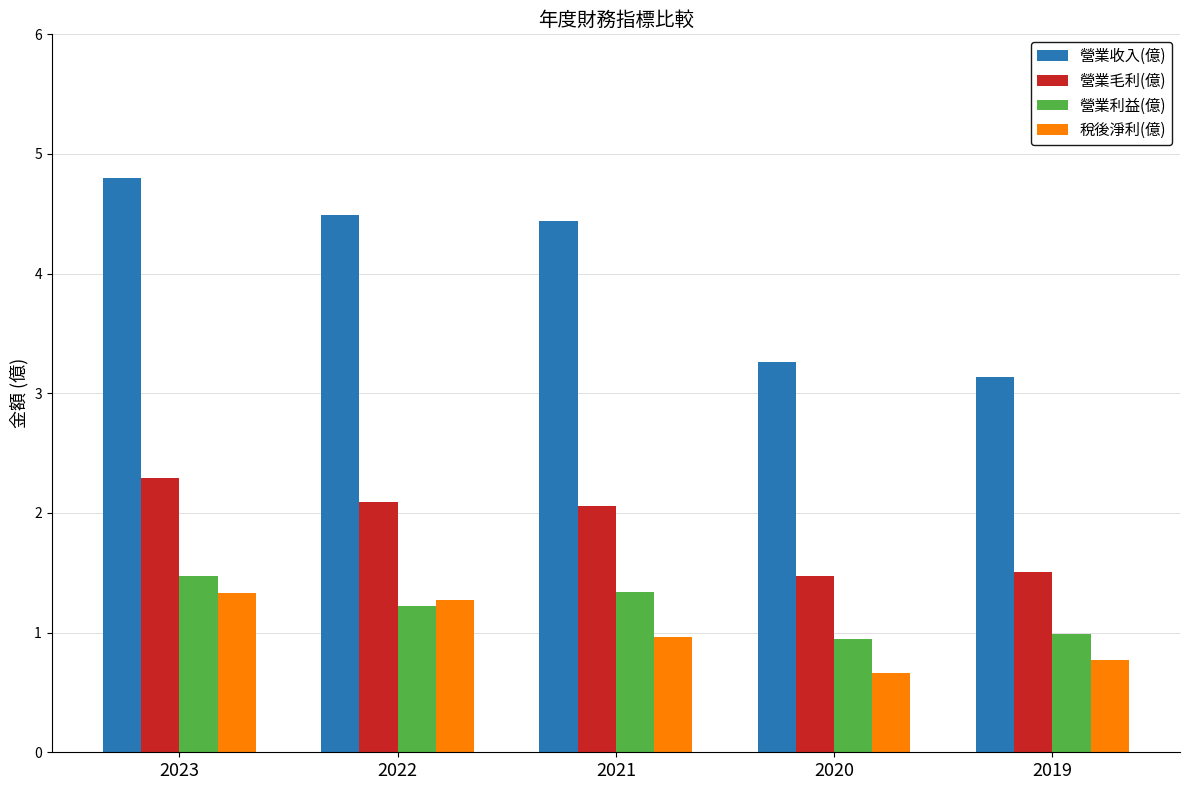

What is the value of the 營業毛利(億) bar at the 3rd from the left?

2.1